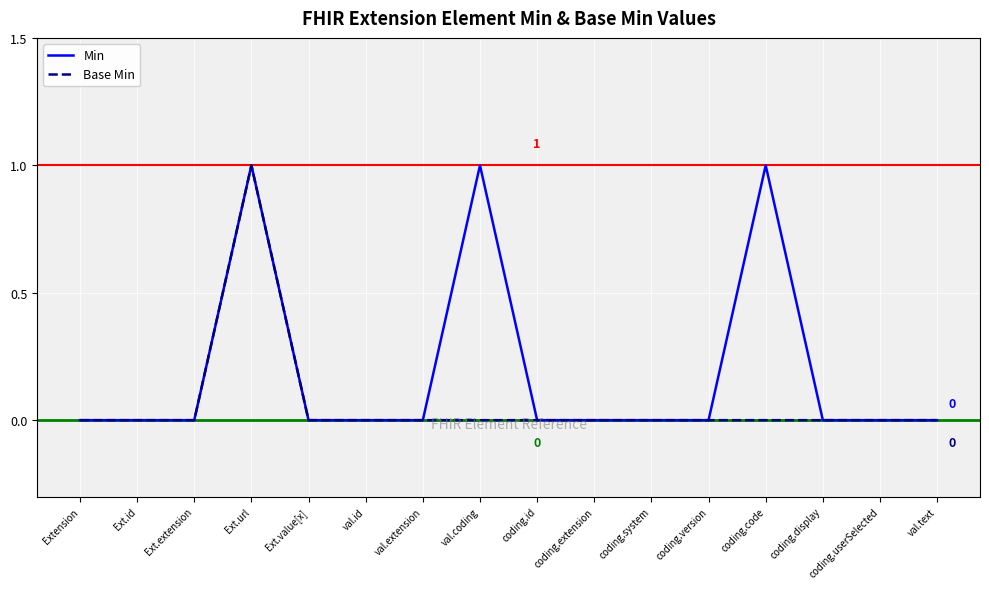

Reading left to right, transcribe all the data shown in this chart.

Min: Extension=0	Ext.id=0	Ext.extension=0	Ext.url=1	Ext.value[x]=0	val.id=0	val.extension=0	val.coding=1	coding.id=0	coding.extension=0	coding.system=0	coding.version=0	coding.code=1	coding.display=0	coding.userSelected=0	val.text=0
Base Min: Extension=0	Ext.id=0	Ext.extension=0	Ext.url=1	Ext.value[x]=0	val.id=0	val.extension=0	val.coding=0	coding.id=0	coding.extension=0	coding.system=0	coding.version=0	coding.code=0	coding.display=0	coding.userSelected=0	val.text=0